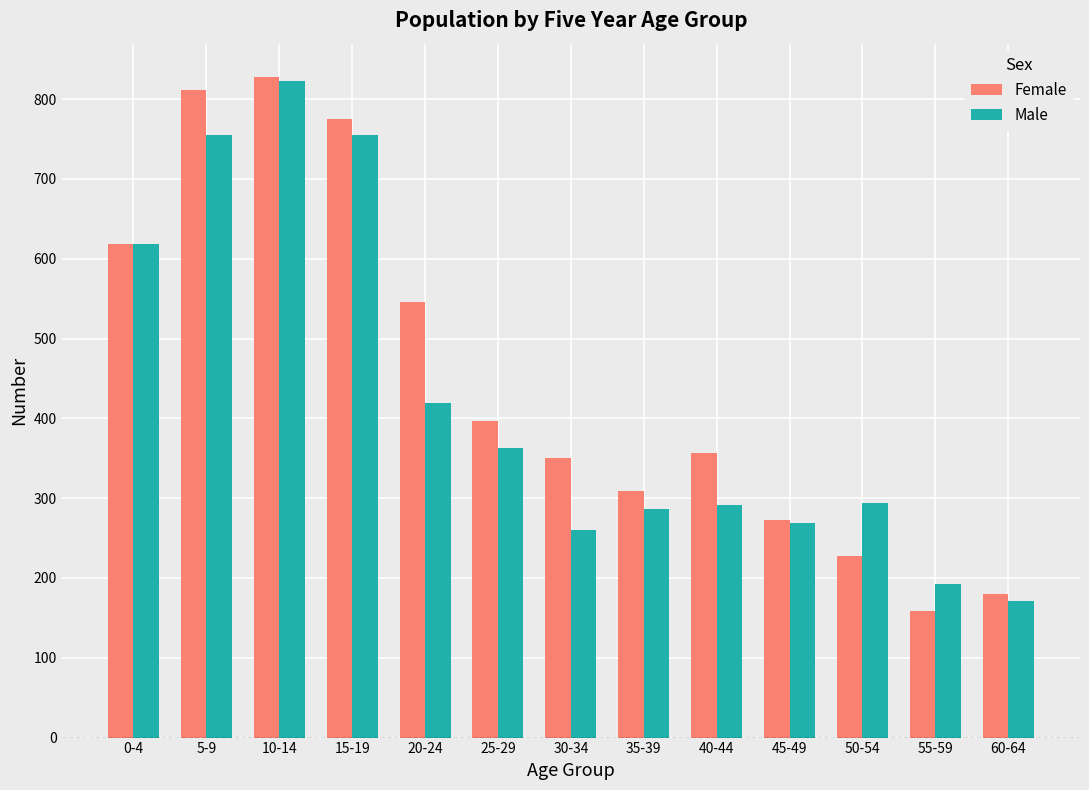

What is the label of the 5th bar from the right?

40-44